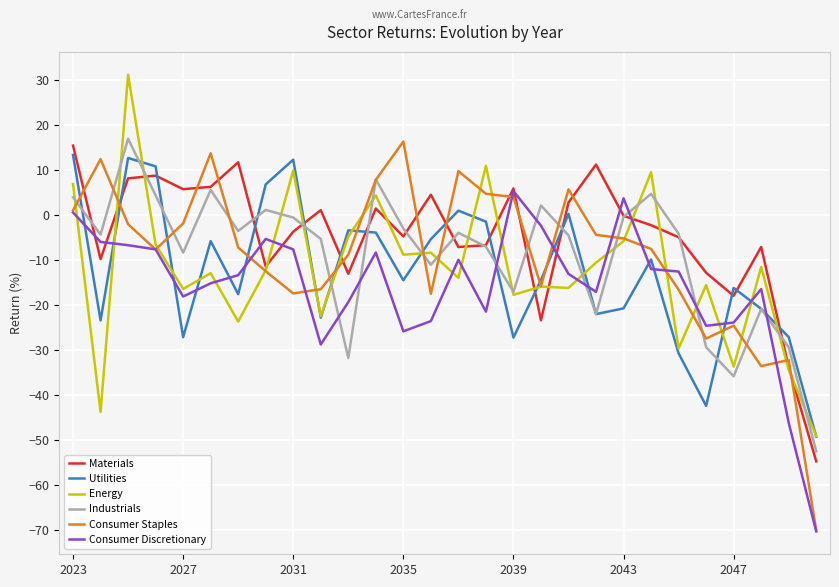

What is the highest value of the Energy series?

31.3